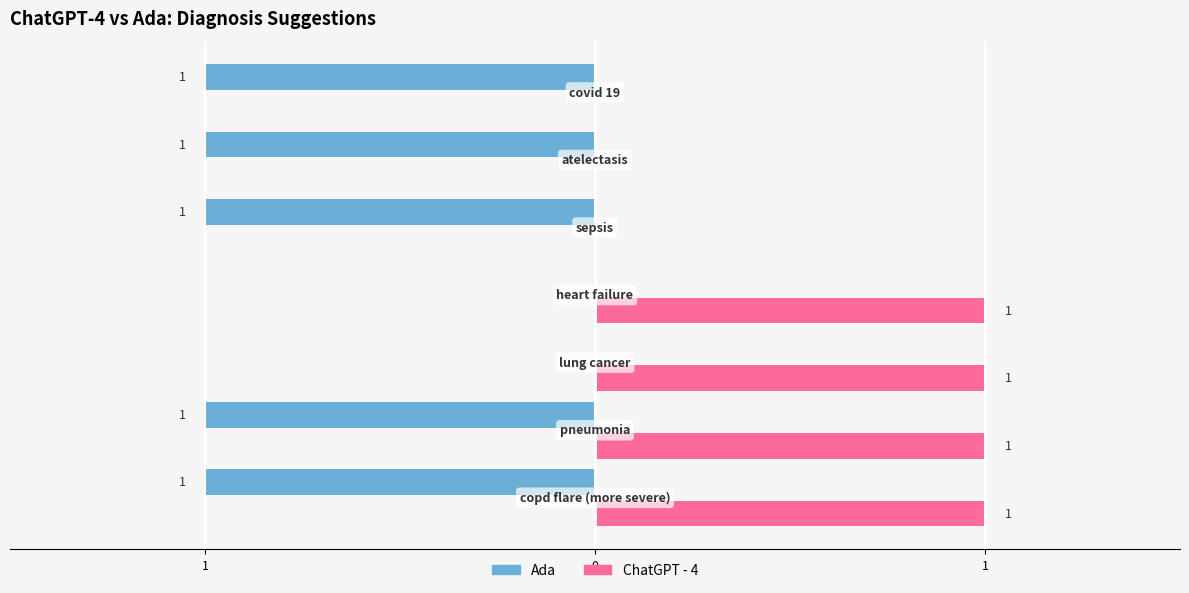

What is the smallest value displayed?

-1